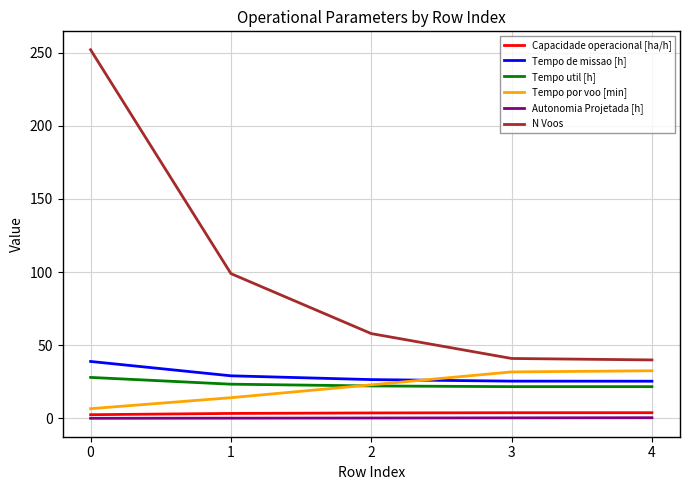

What are all the series names shown in the legend?

Capacidade operacional [ha/h], Tempo de missao [h], Tempo util [h], Tempo por voo [min], Autonomia Projetada [h], N Voos